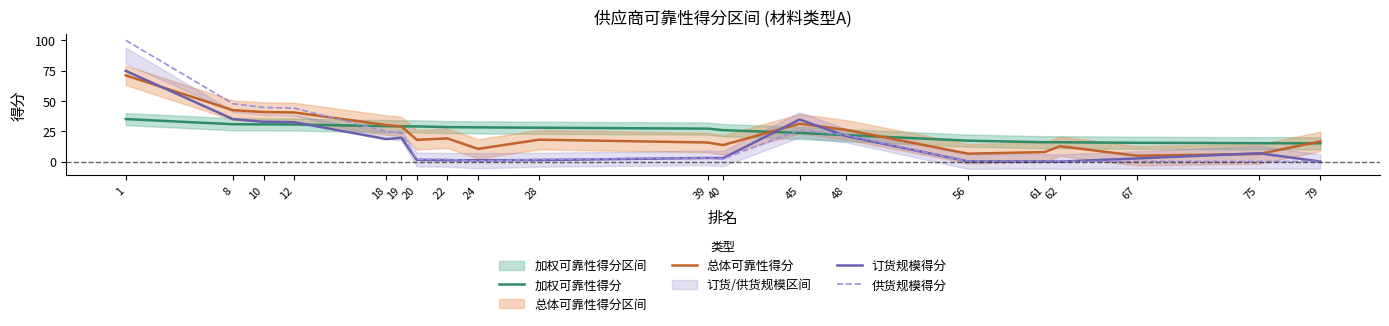

Between 61 and 45, which is larger?

45